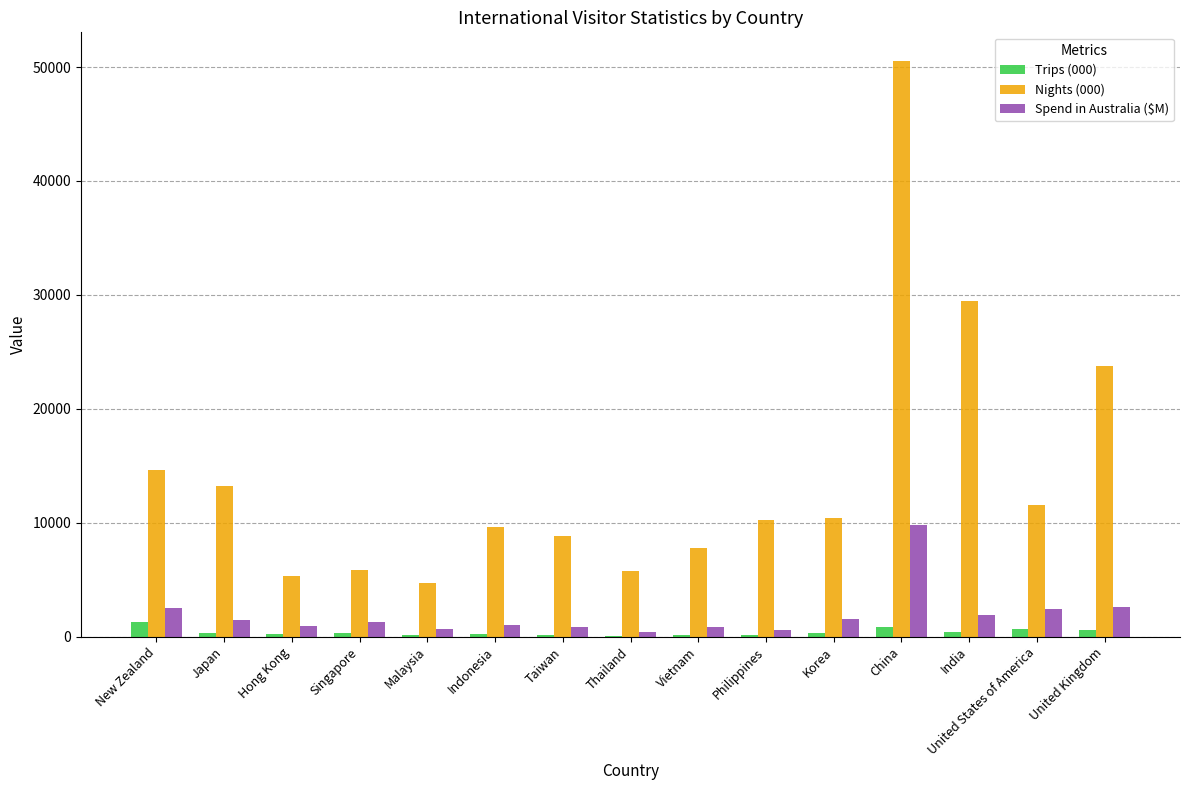

What is the maximum value shown in the chart?

50520